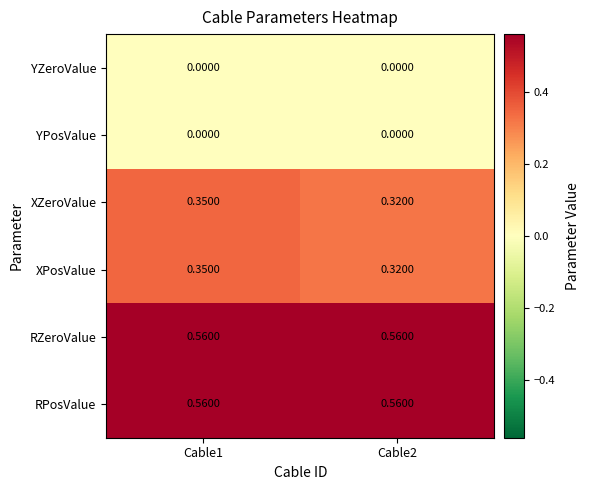

At how many categories does at least one series exceed 0?

2